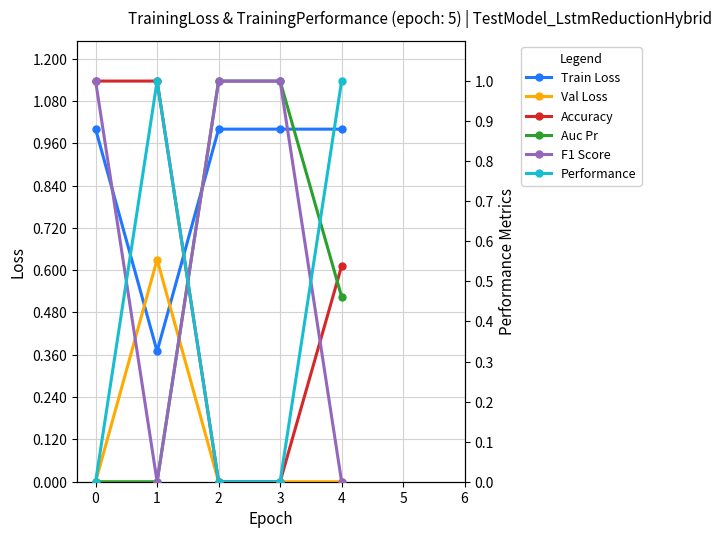

The value of F1 Score at 3 is 0.3. True or false?

False